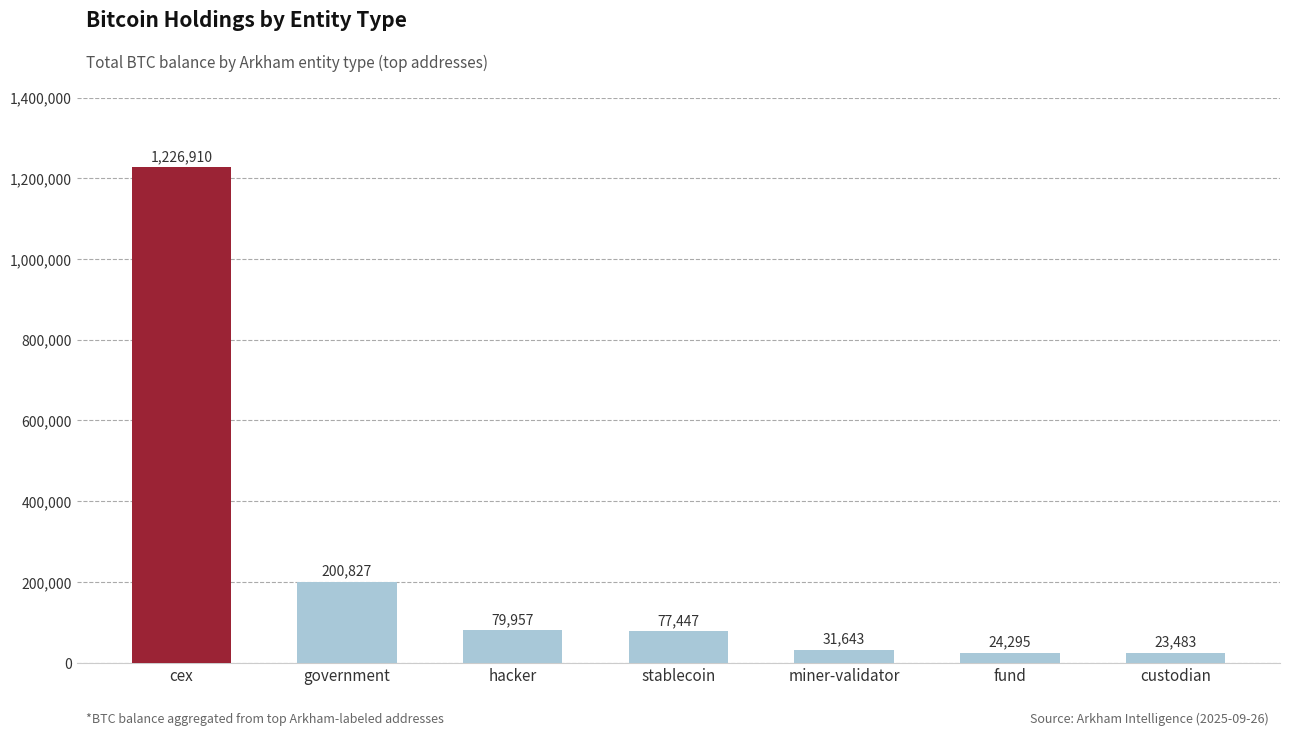

What position from the right is custodian?

1